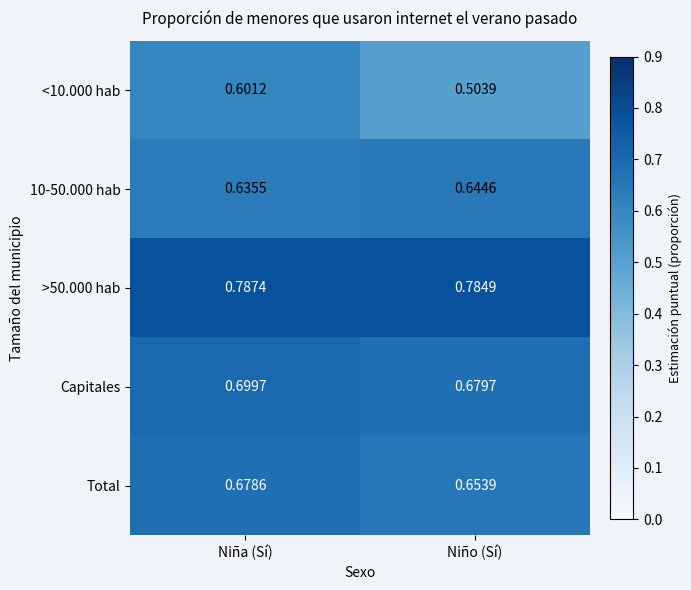

Which category has the lowest value across all series?

Niño (Sí)